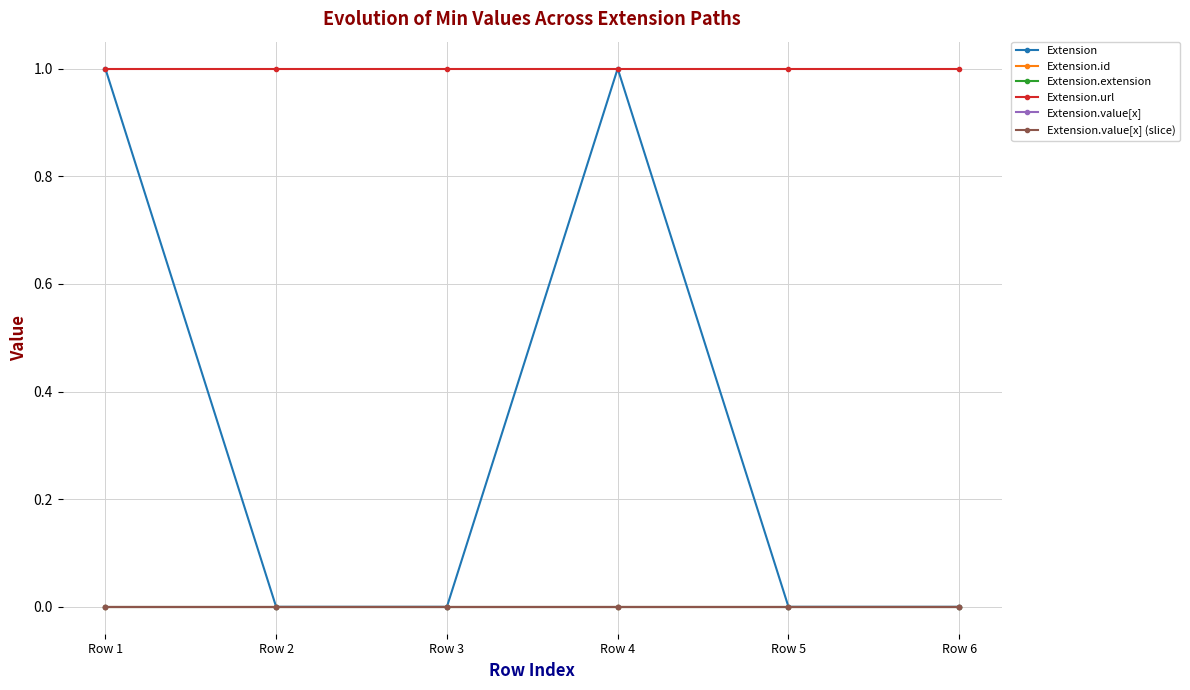

Which series has the largest total across all categories?

Extension.url